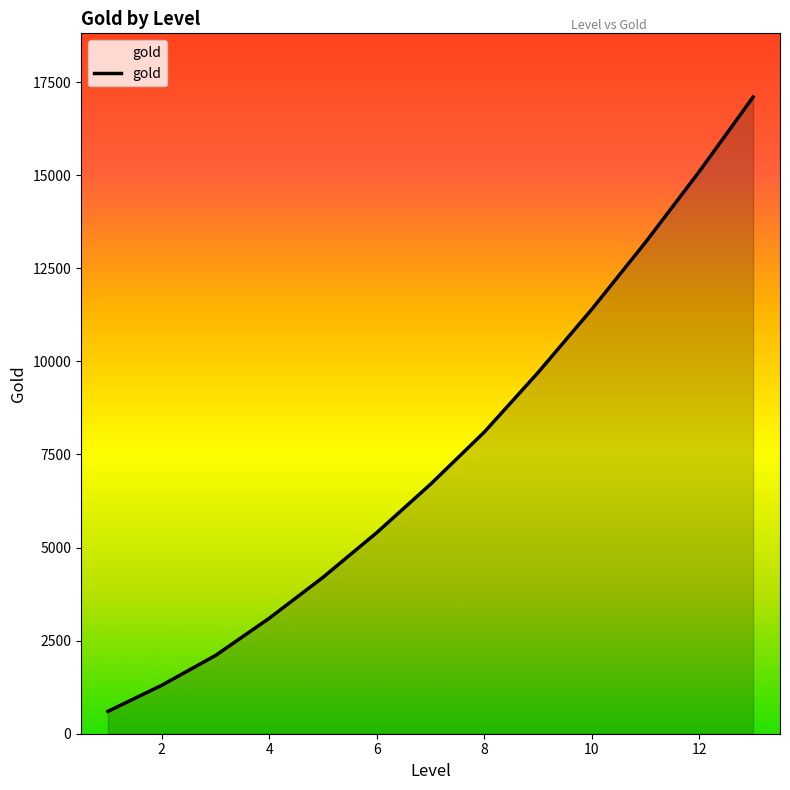

What is the difference between the maximum and minimum values?

16500